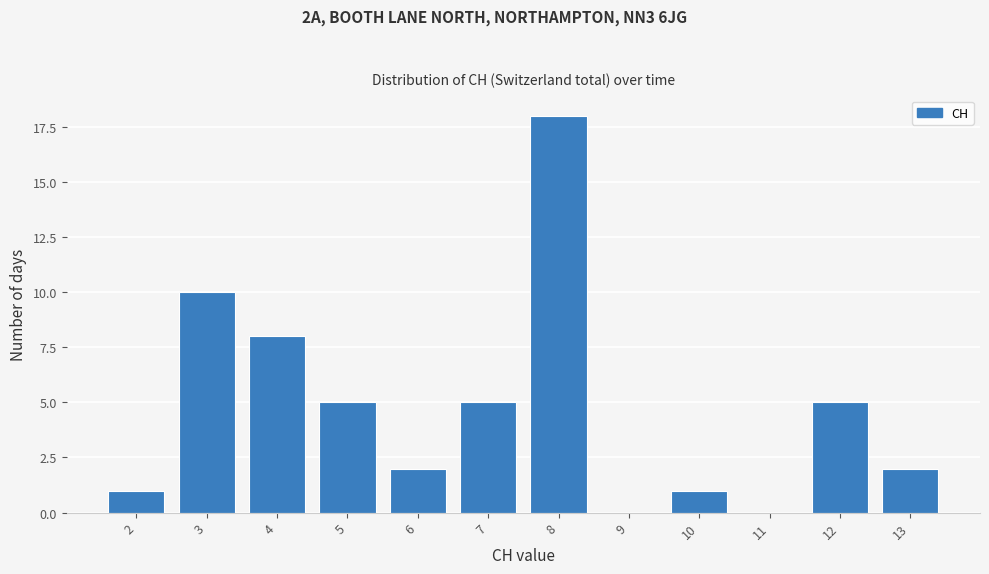

Reading left to right, transcribe all the data shown in this chart.

2=1	3=10	4=8	5=5	6=2	7=5	8=18	9=0	10=1	11=0	12=5	13=2